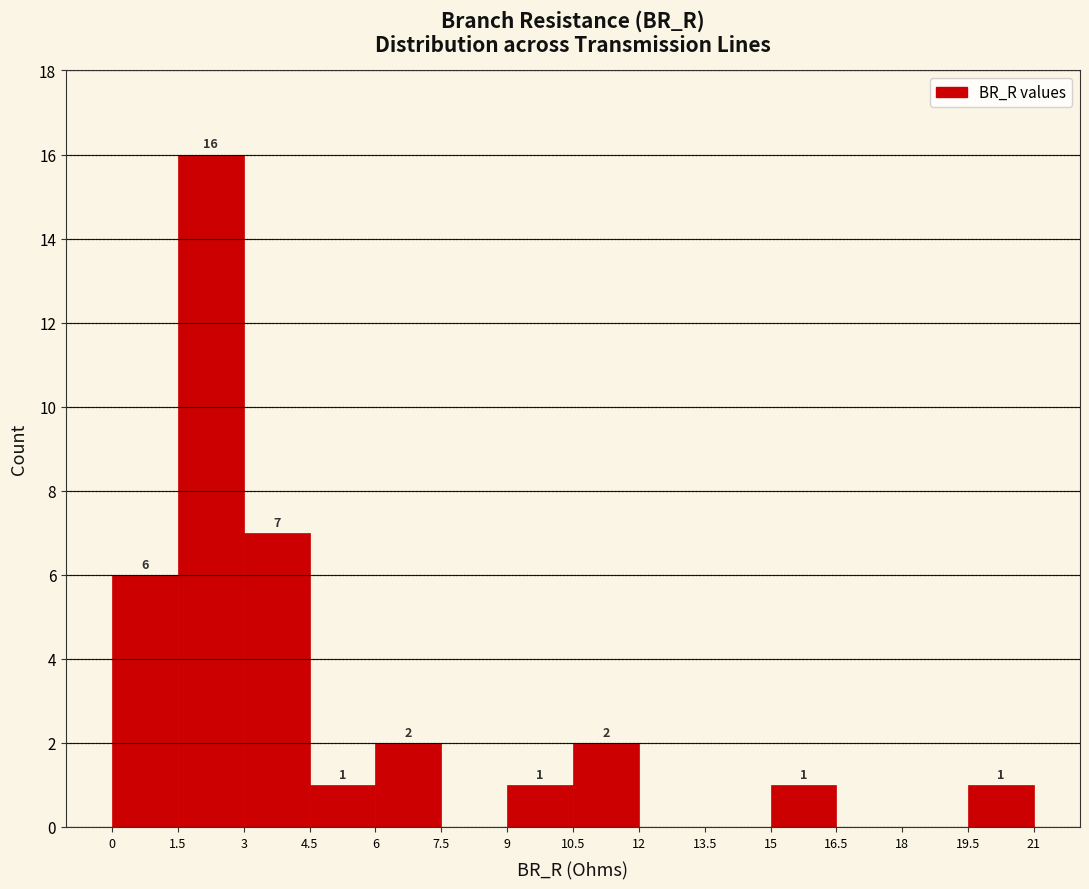

Which range on the x-axis has the tallest bar?

1.5 to 3